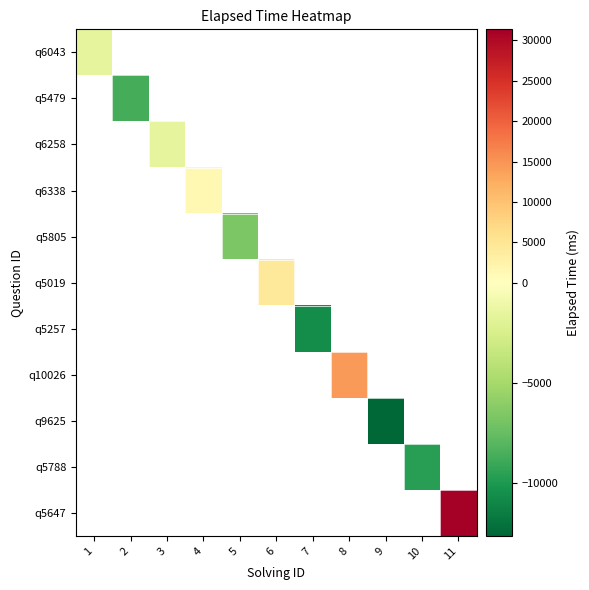

What is the maximum value shown in the chart?

31363.6